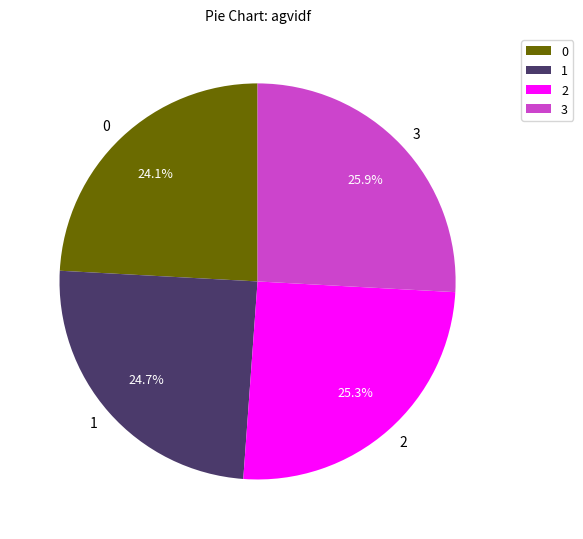

How much of the chart is everything except 3?

74.1%